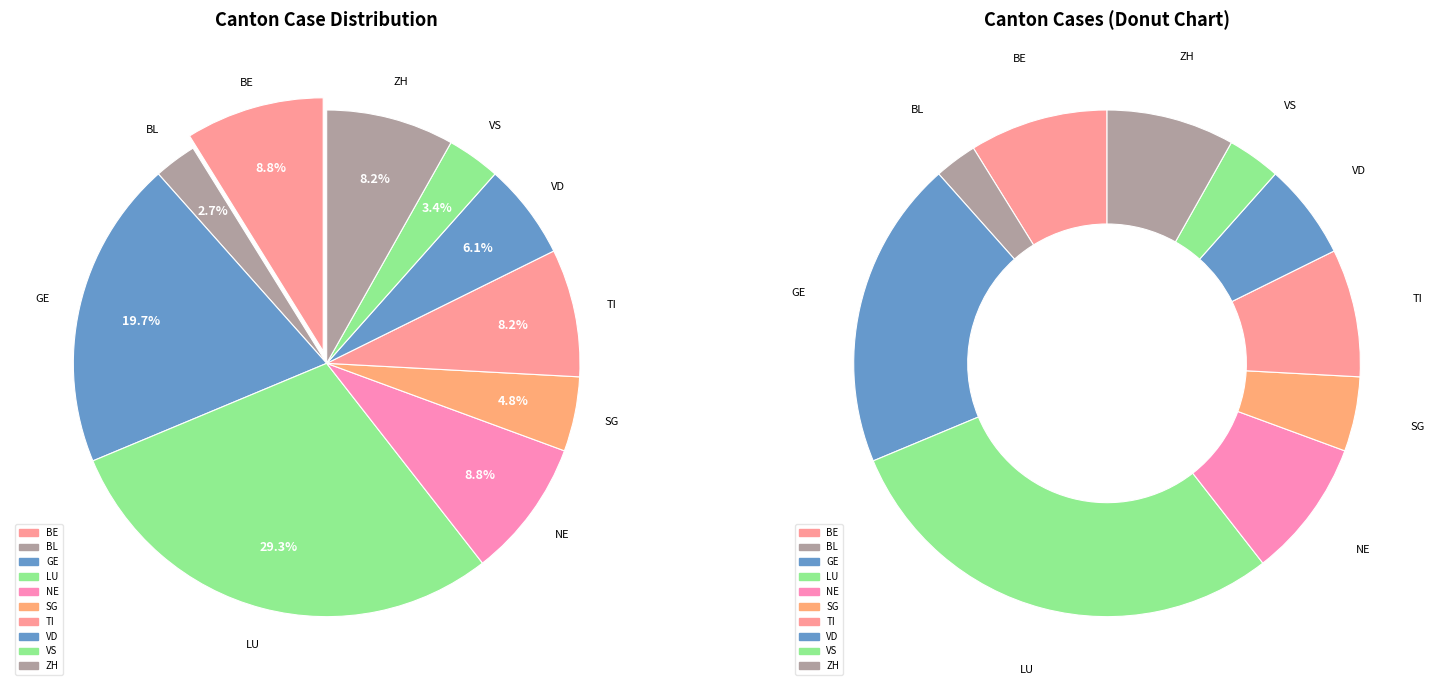

How many segments does this pie chart have?

10